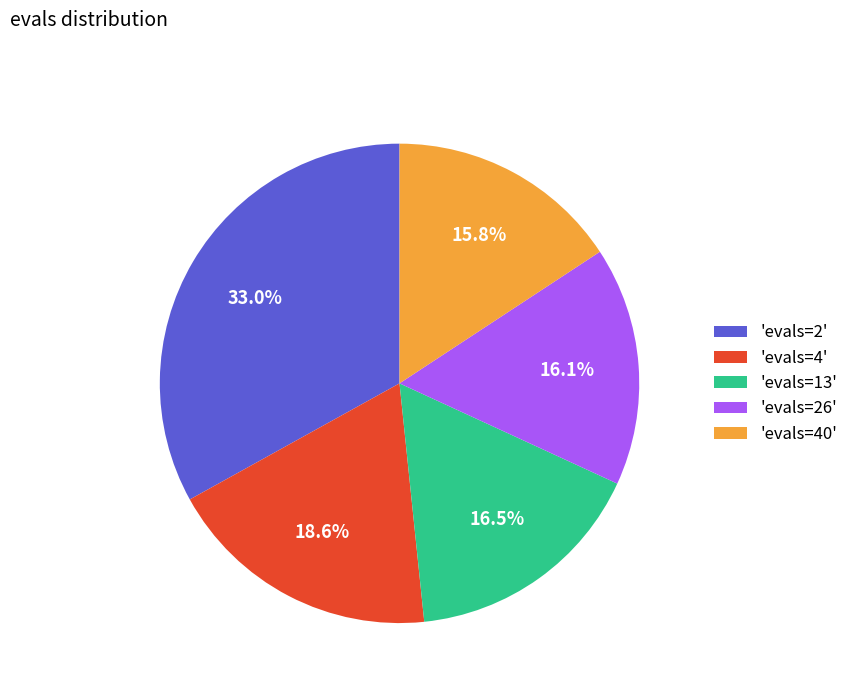

Is there a majority slice in this chart?

No